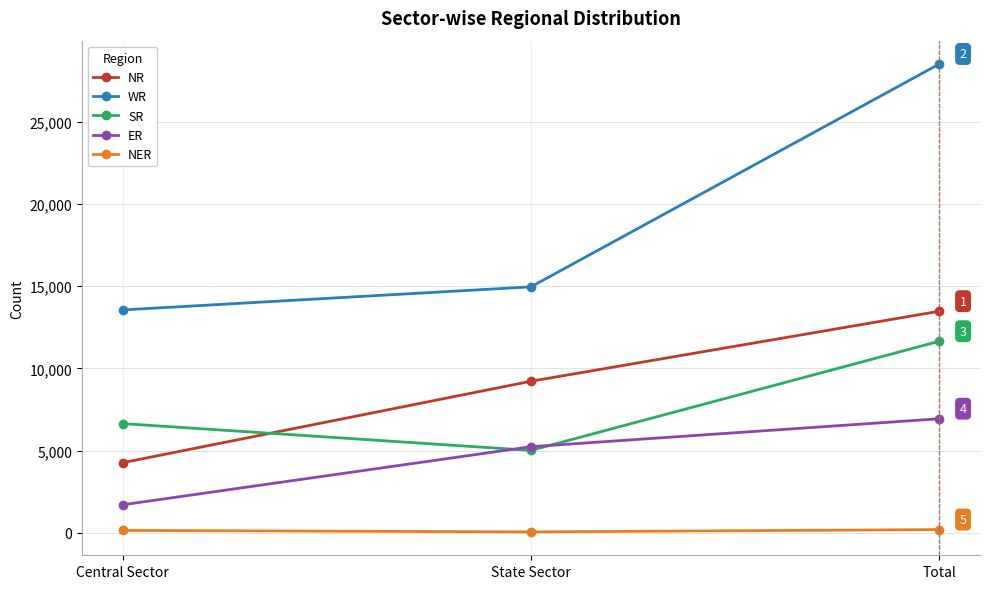

What is the label of the 2nd point from the left?

State Sector